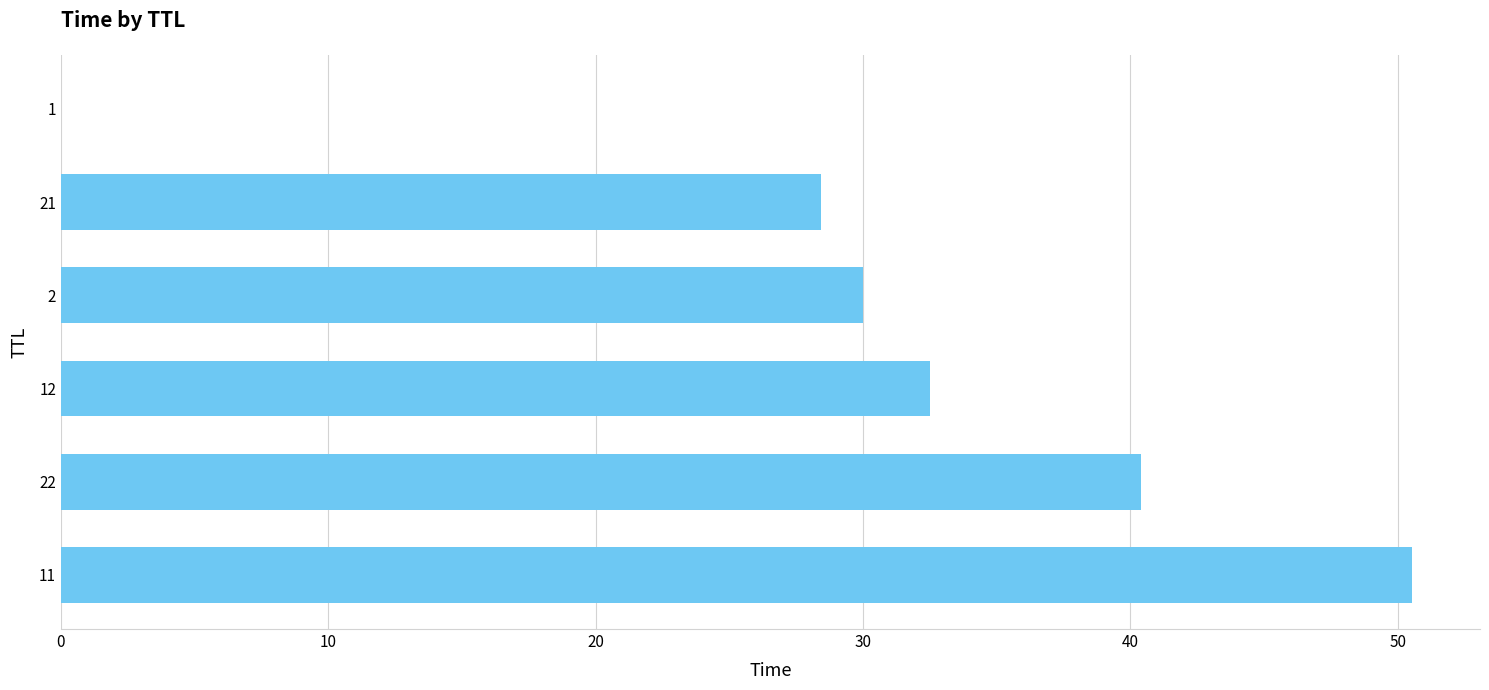

At which category does the chart reach its peak across all series?

11